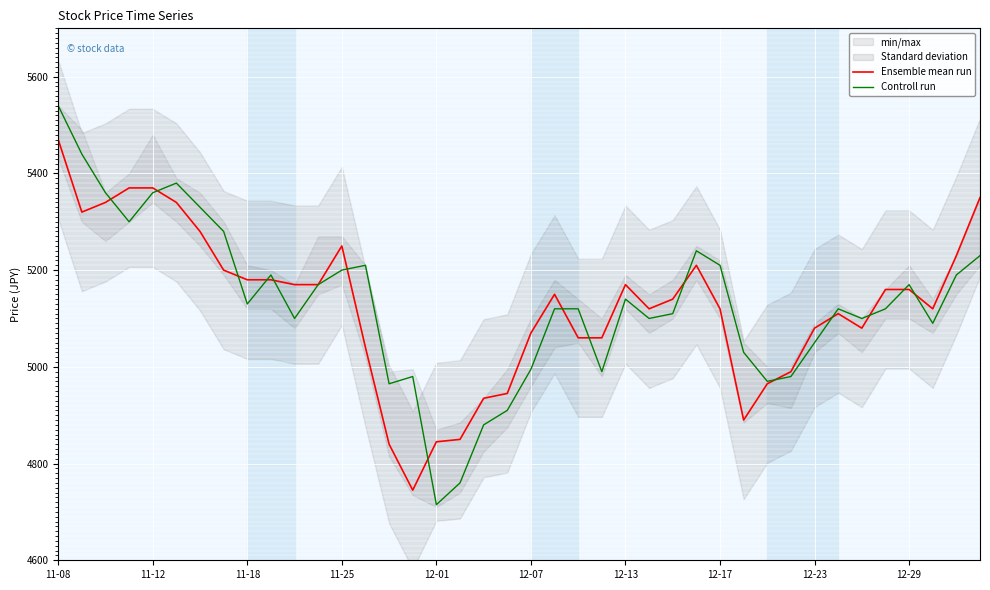

Is it true that Ensemble mean run equals 2854 at 12-29?

False